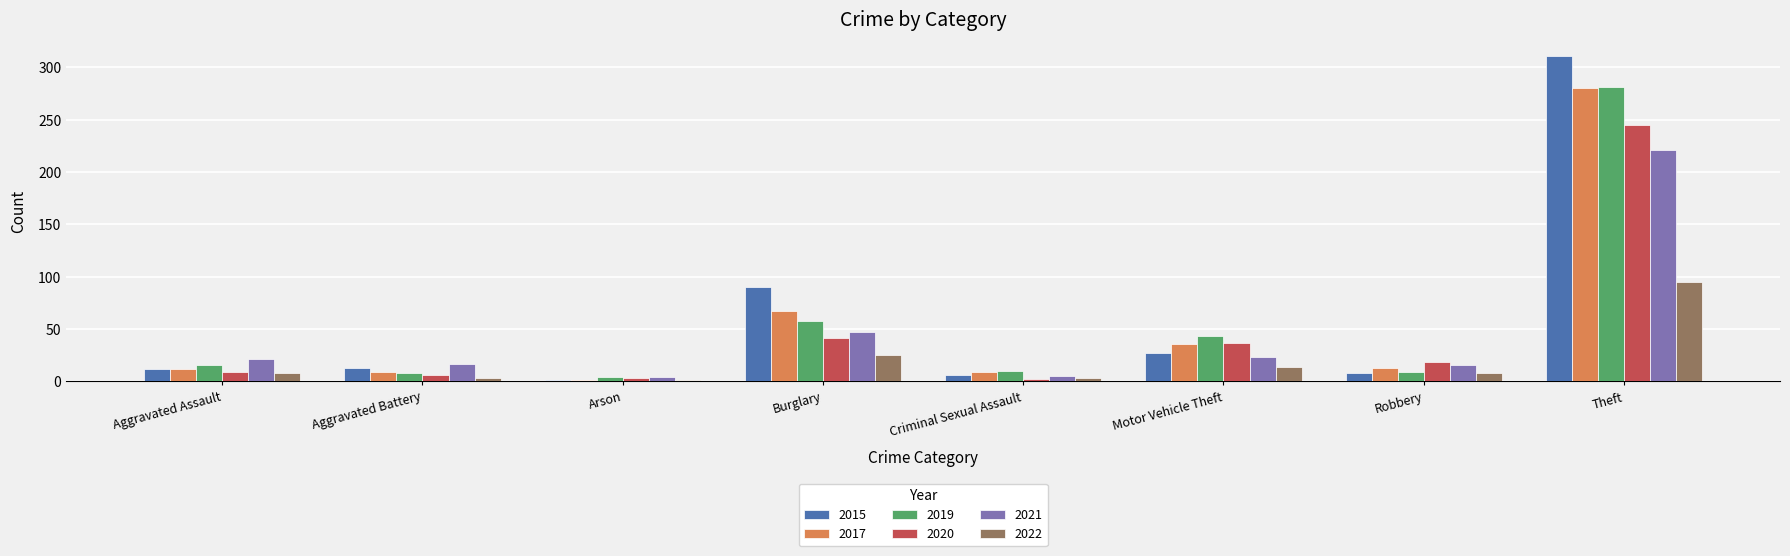

How many bars are there in total?

48